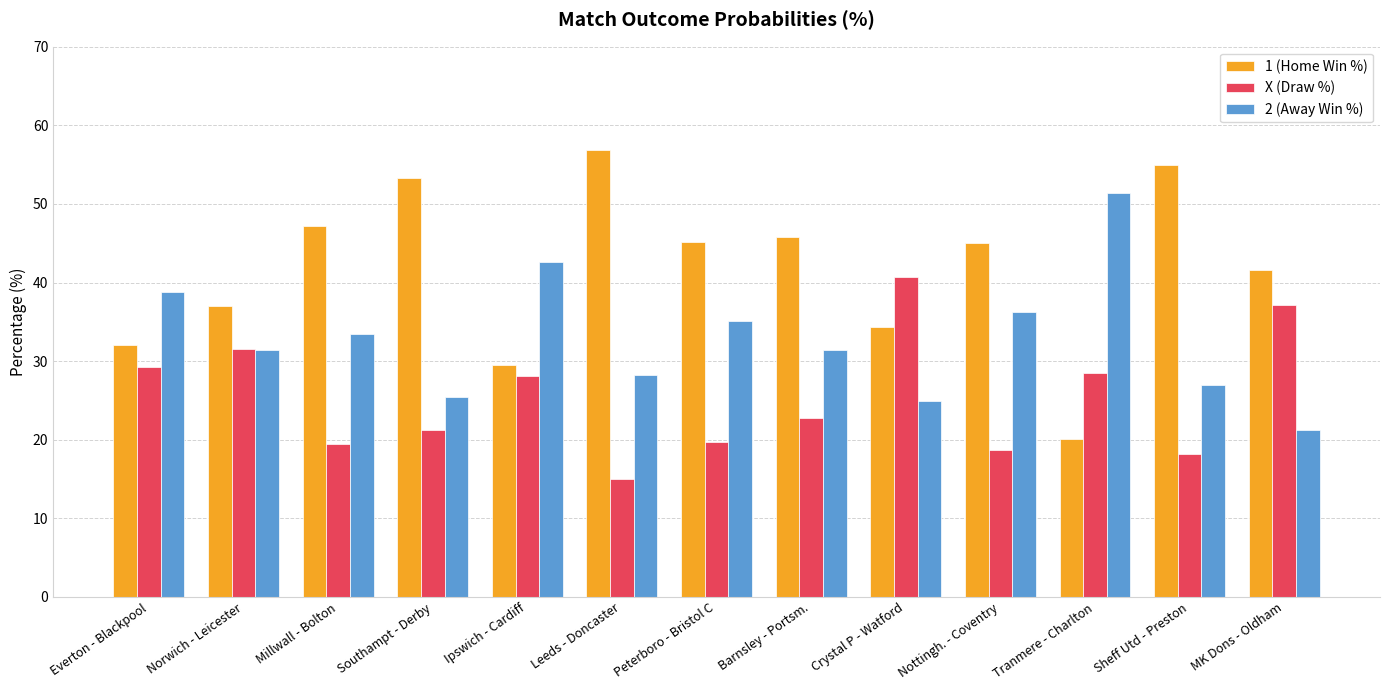

What is the average value of the 1 (Home Win %) series?

41.8